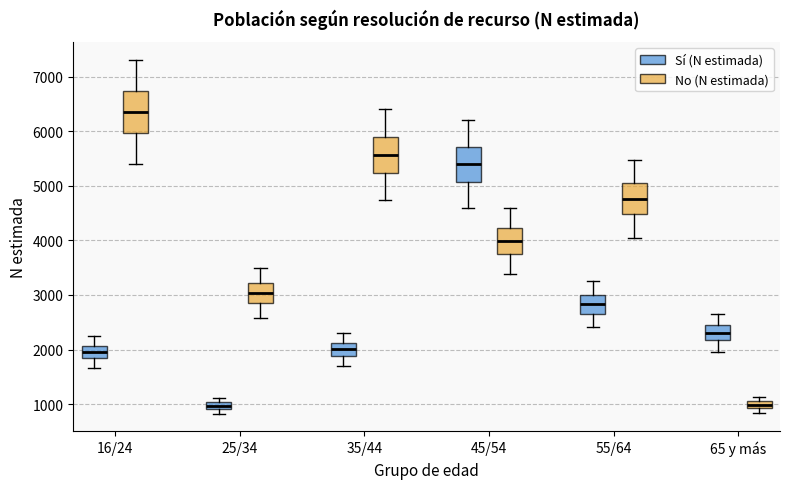

Where is the lower edge of the box for 25/34 (No (N estimada)) on the y-axis? The values are not printed on the chart, so give them approximately, as read against the axis.

2900